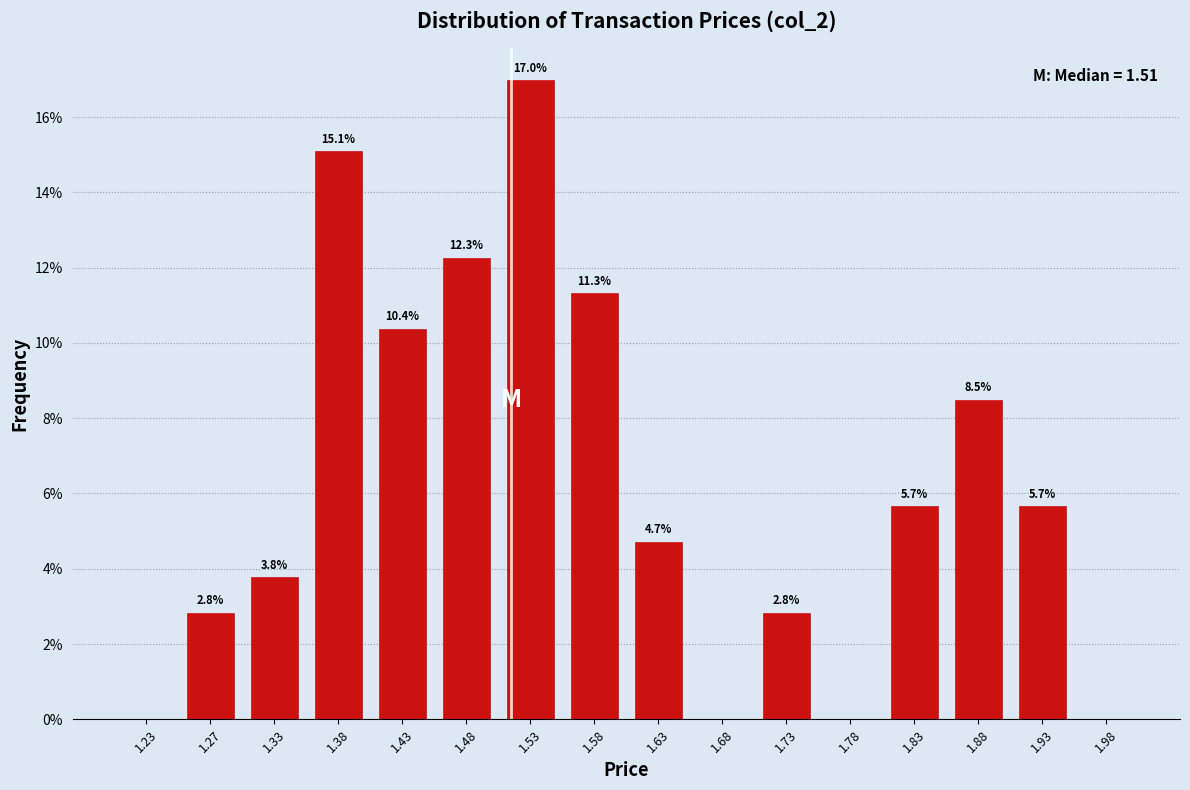

Over which range of the x-axis is the bar tallest?

1.50 to 1.55